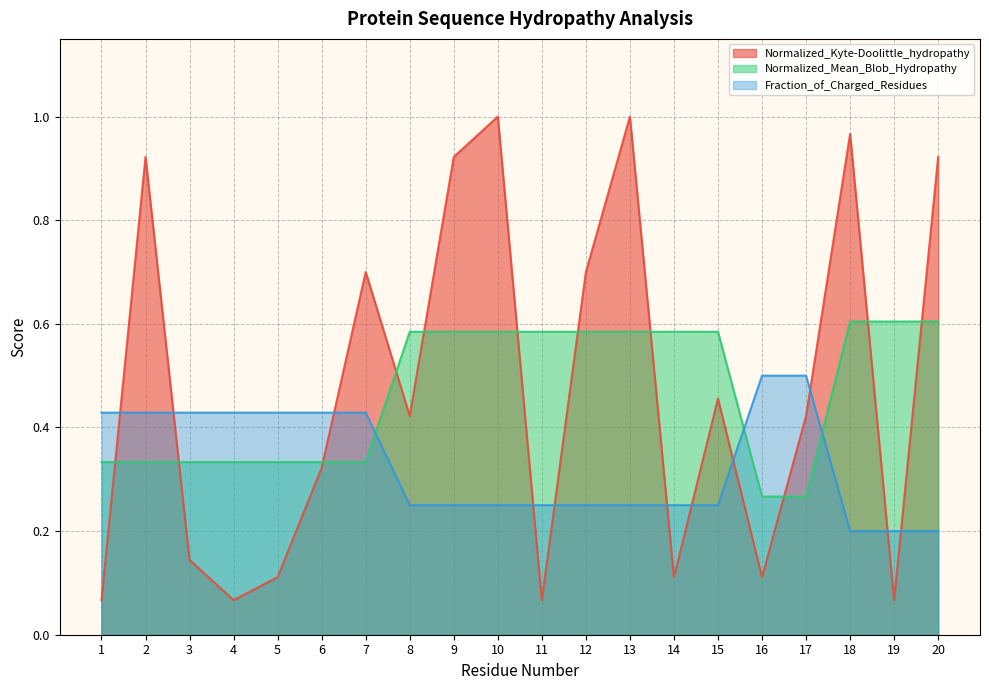

What is the difference between the maximum and second lowest values in the Fraction_of_Charged_Residues series?

0.3